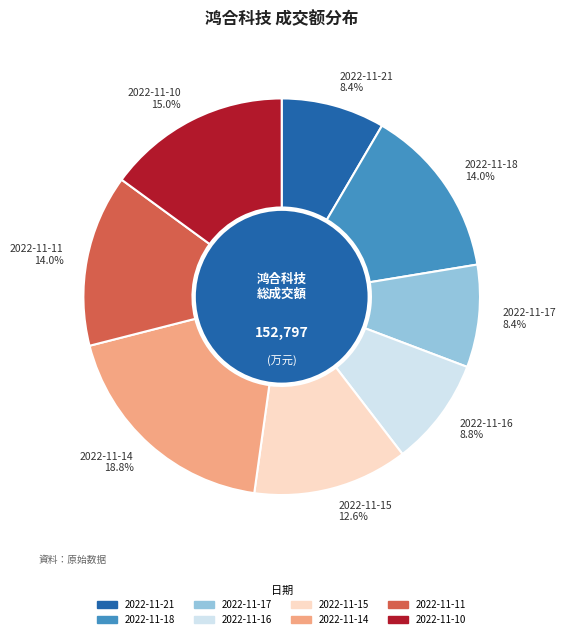

What is the largest slice in the pie chart?

2022-11-14